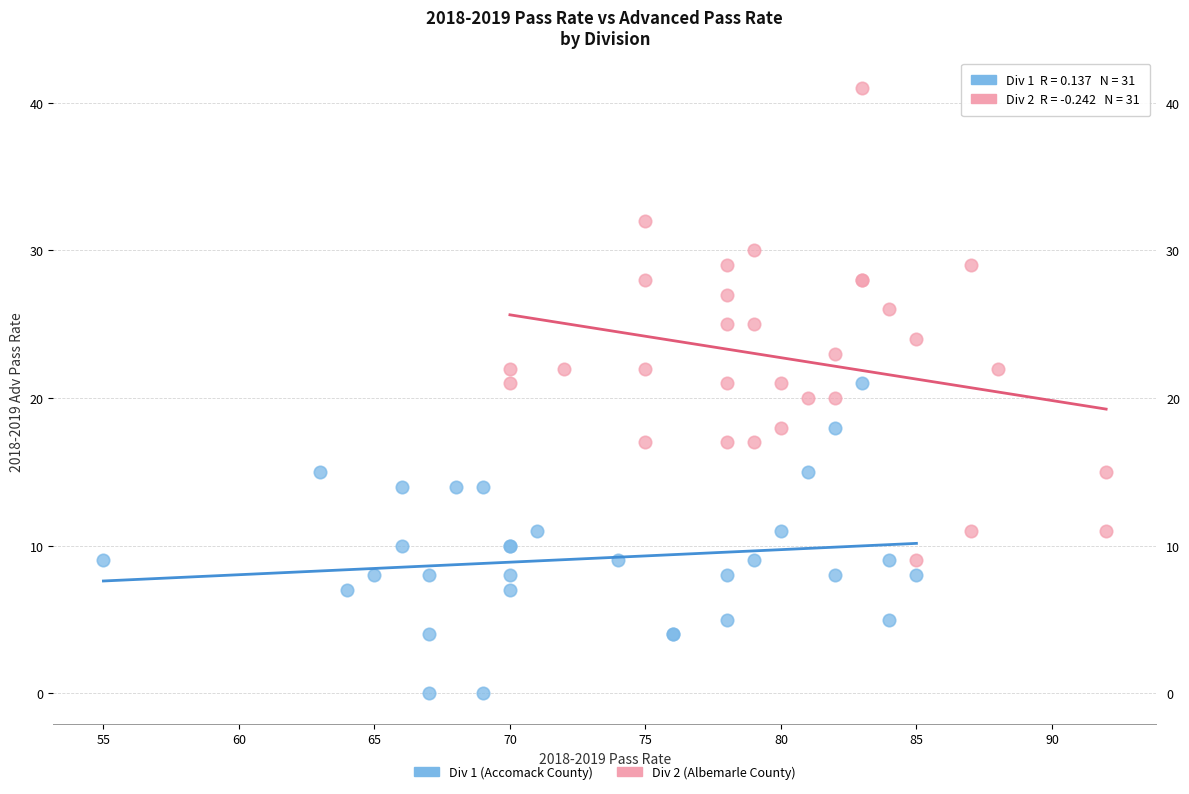

Which series has the largest Y range (max minus min)?

Div 2 (Albemarle County)